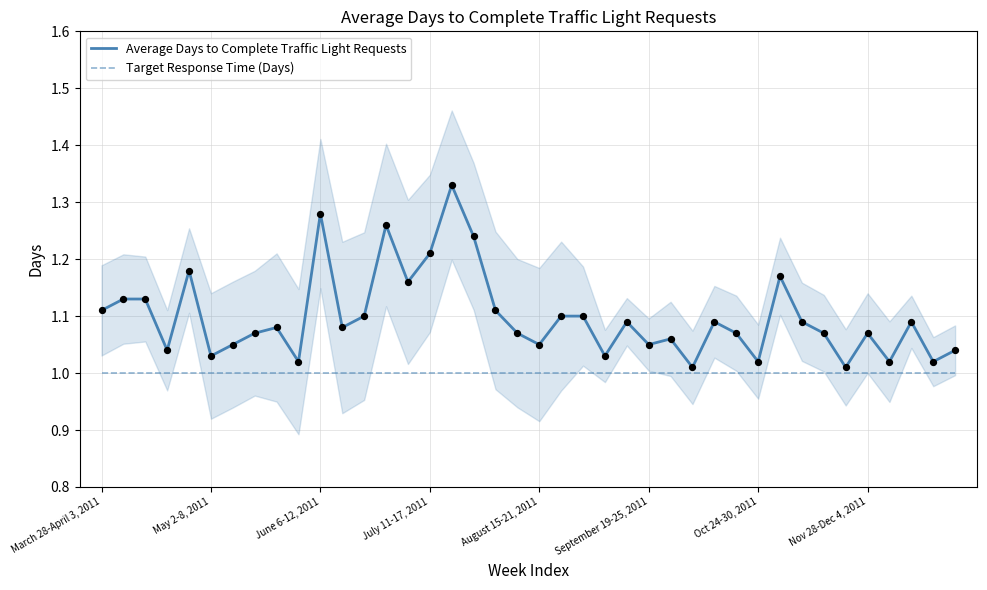

Which series contains the lowest Y value?

Target Response Time (Days)